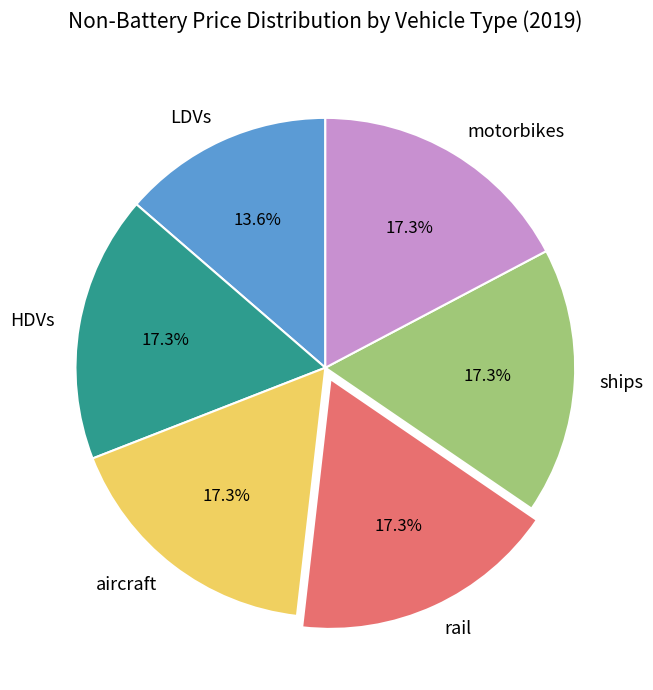

How many slices are in this pie chart?

6